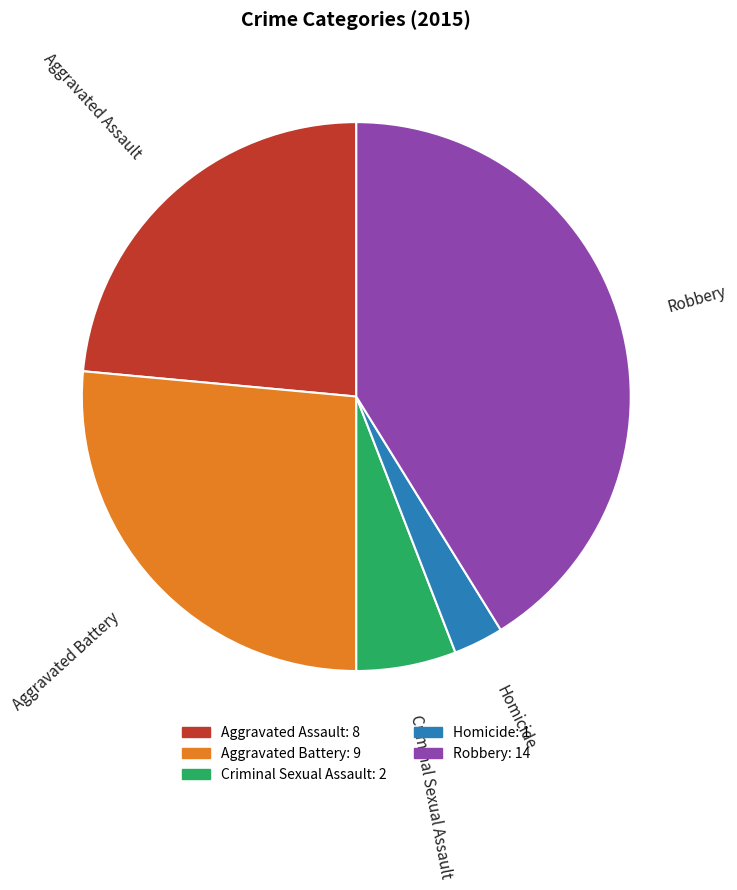

True or false: Robbery accounts for 30% of the total.

False